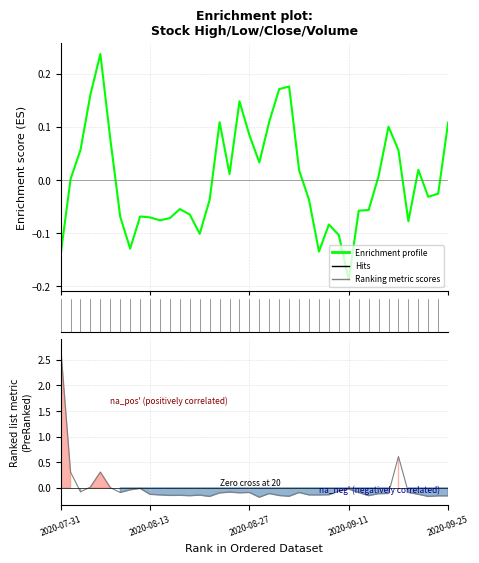

At how many categories does at least one series exceed 2?

1